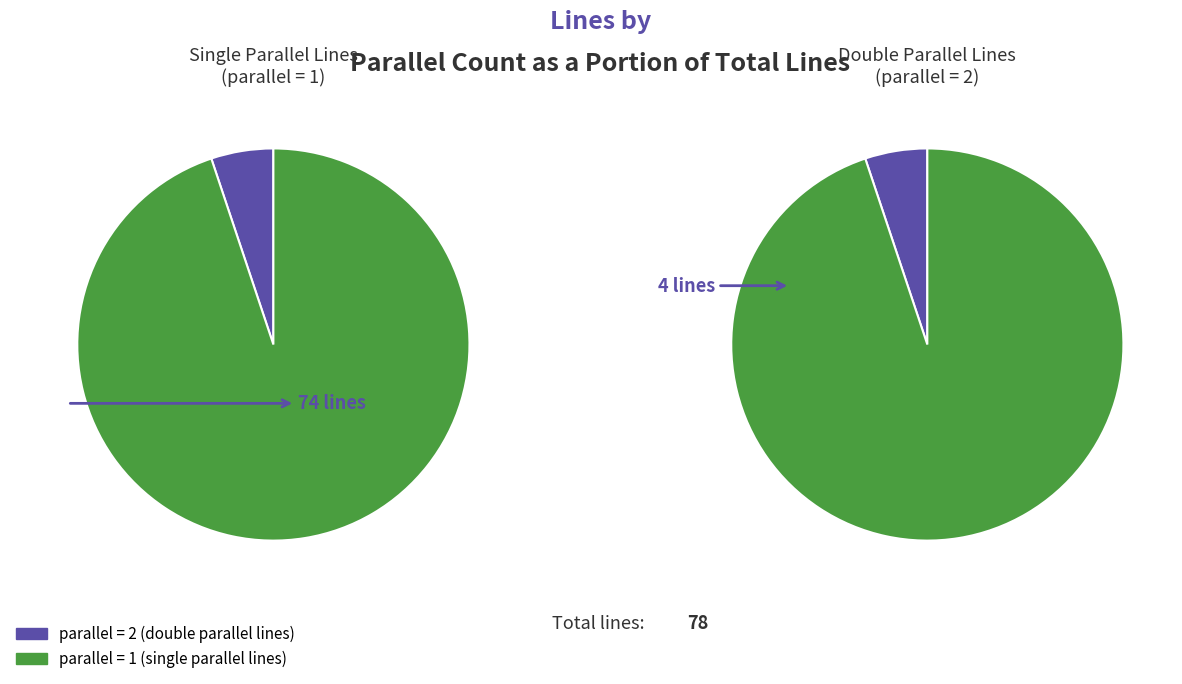

What is the ratio of the value at parallel=2 to the value at parallel=1?

0.1